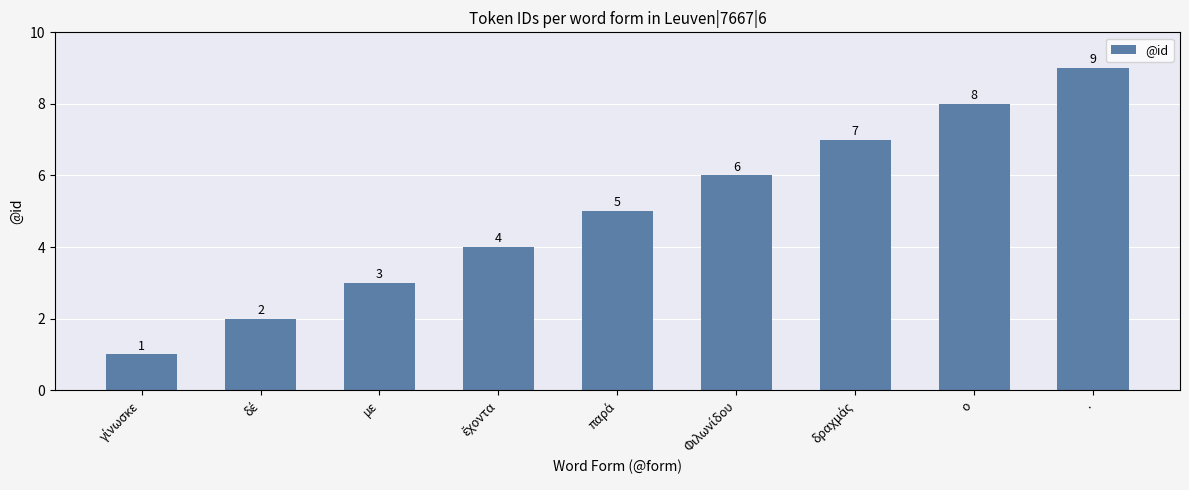

What position from the right is .?

1